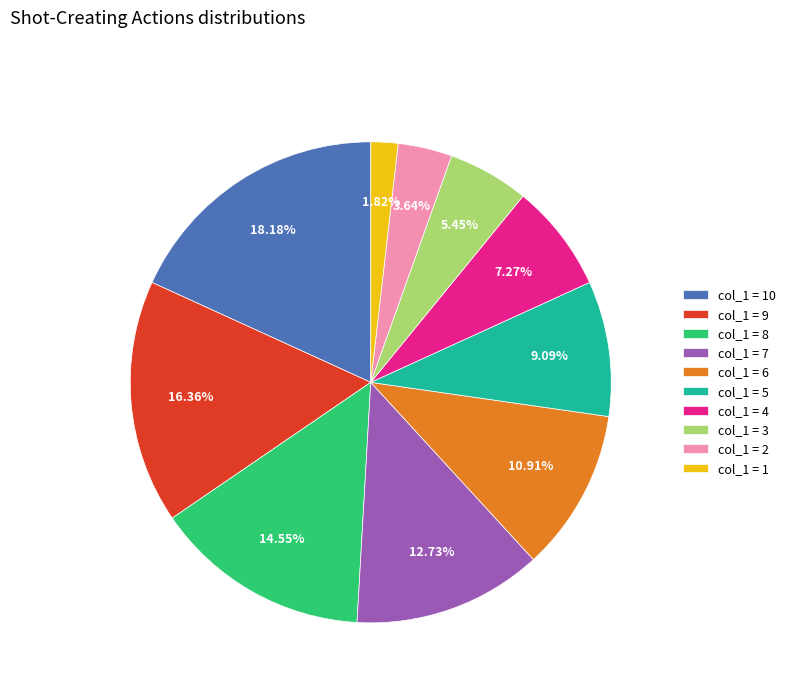

Count the number of slices in the pie.

10